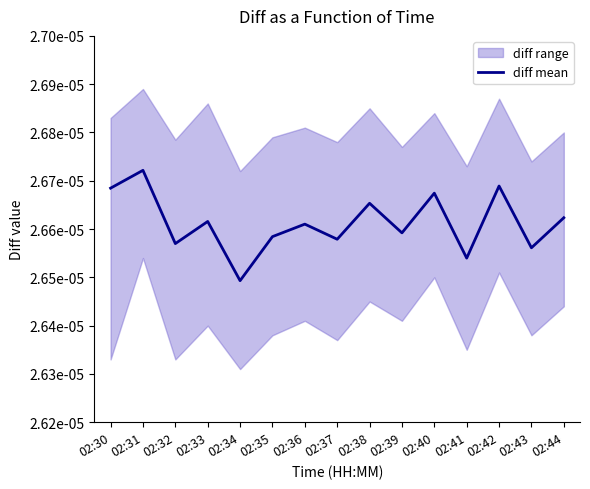

True or false: there are more than 2 points higher than both neighbors.

True